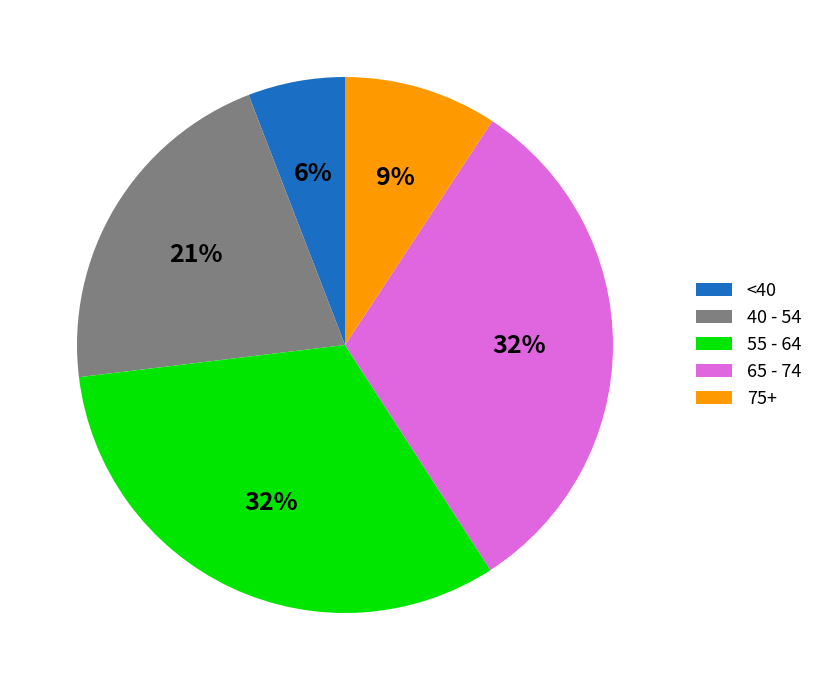

What percentage is the 65 - 74 slice, to the nearest percent?

32%